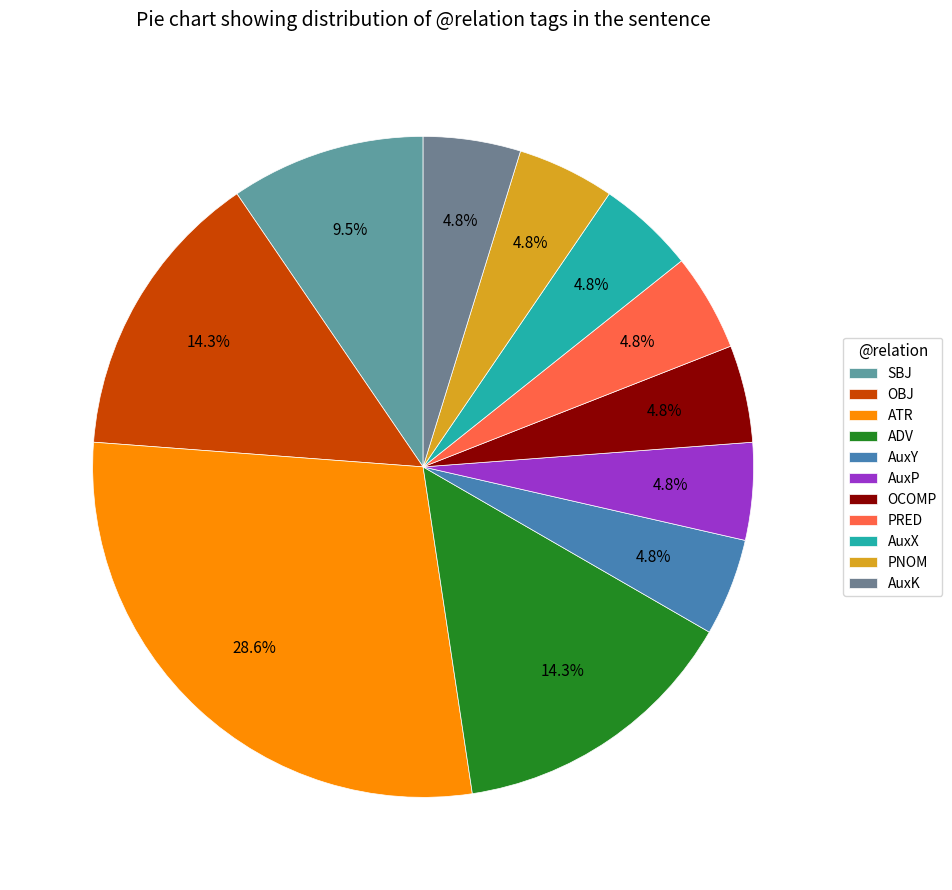

Is AuxX the majority of the pie?

No